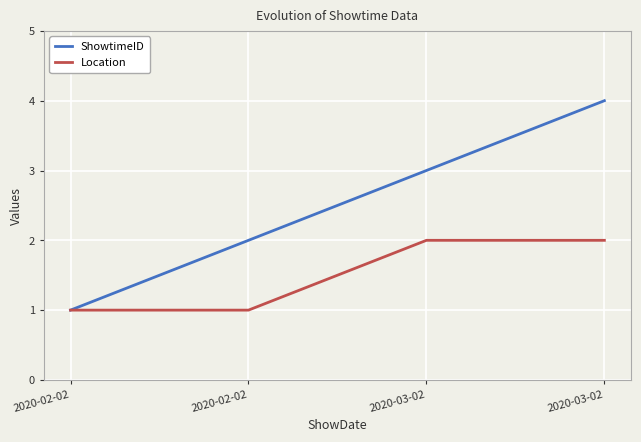

True or false: ShowtimeID has a value of 1 at 2020-02-02.

True